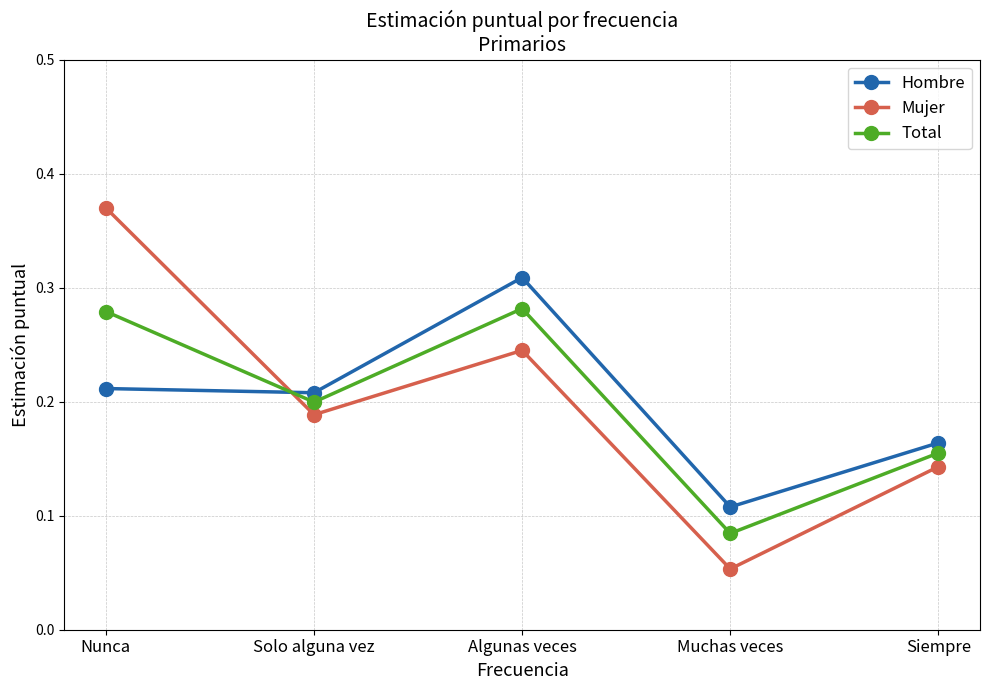

Rank the series by their maximum value, from lowest to highest.

Total, Hombre, Mujer